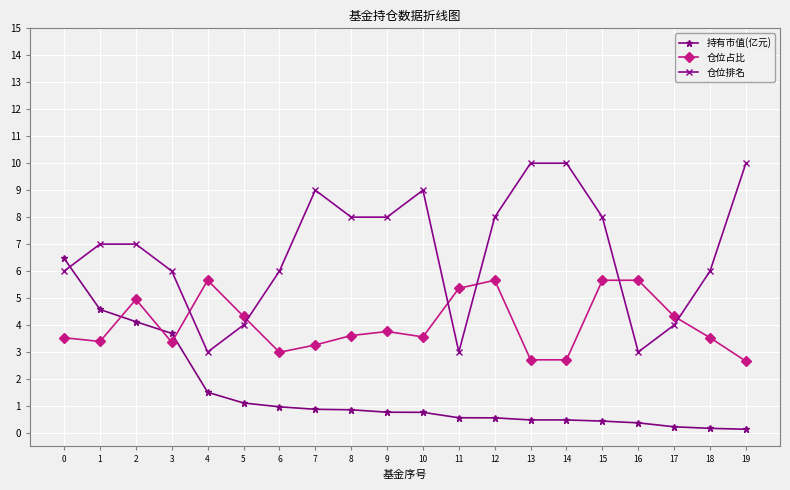

Which series has the largest range (max minus min)?

仓位排名